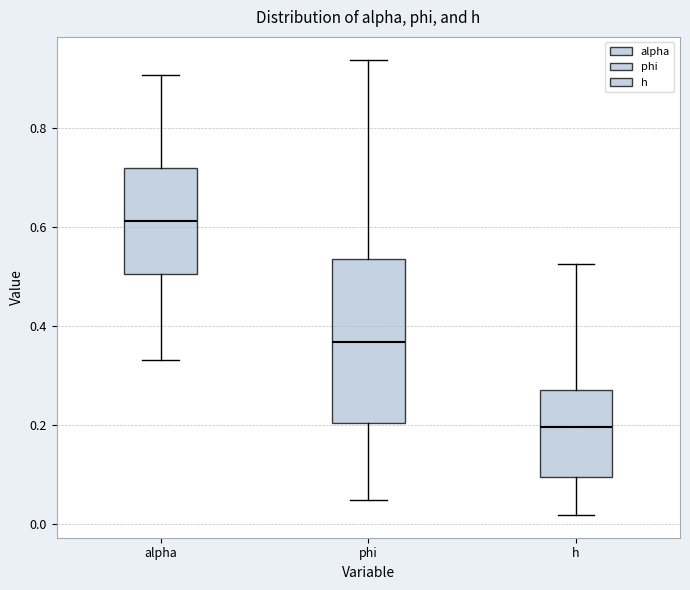

Reading left to right, read every box against the y-axis: the position of its median line, the range the box covers, and the ends of its whiskers. The values are not printed on the chart, so give them approximately, as read against the axis.

alpha: median 0.62, box 0.50 to 0.72, whiskers 0.34 to 0.90
phi: median 0.36, box 0.20 to 0.54, whiskers 0.04 to 0.94
h: median 0.20, box 0.10 to 0.28, whiskers 0.02 to 0.52